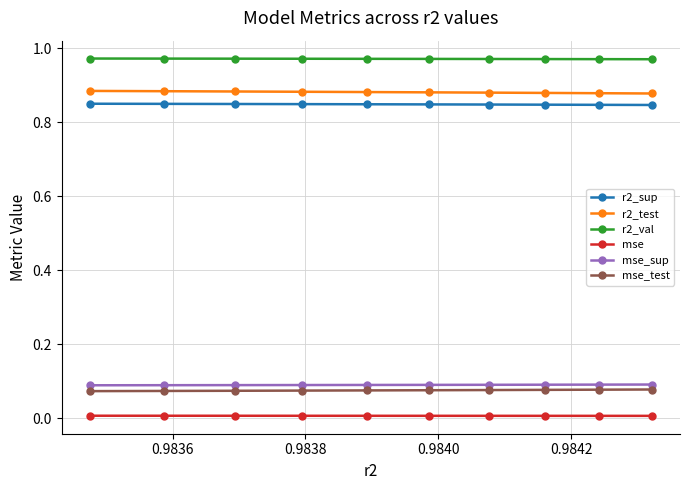

Which series has the largest total across all categories?

r2_val